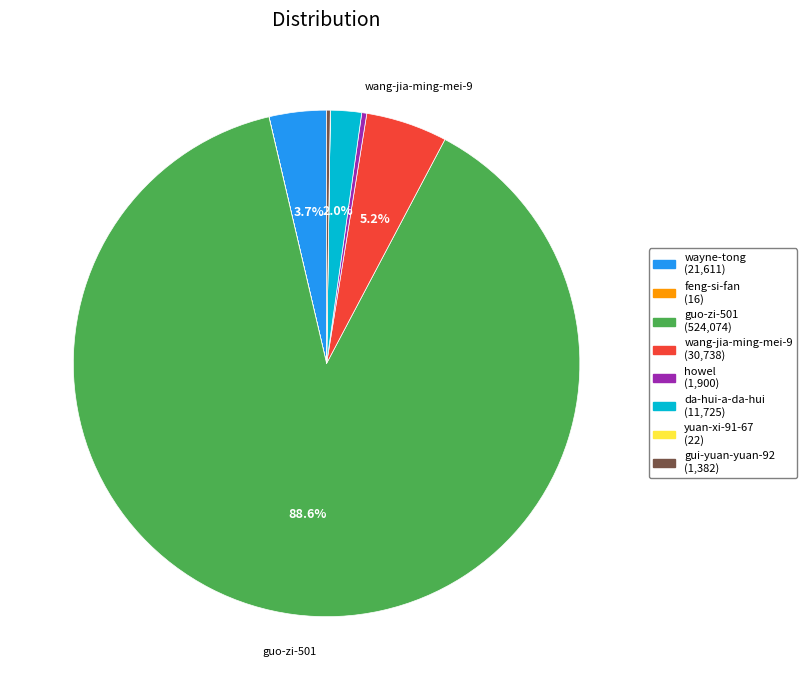

The wang-jia-ming-mei-9 slice represents 14% of the pie. True or false?

False